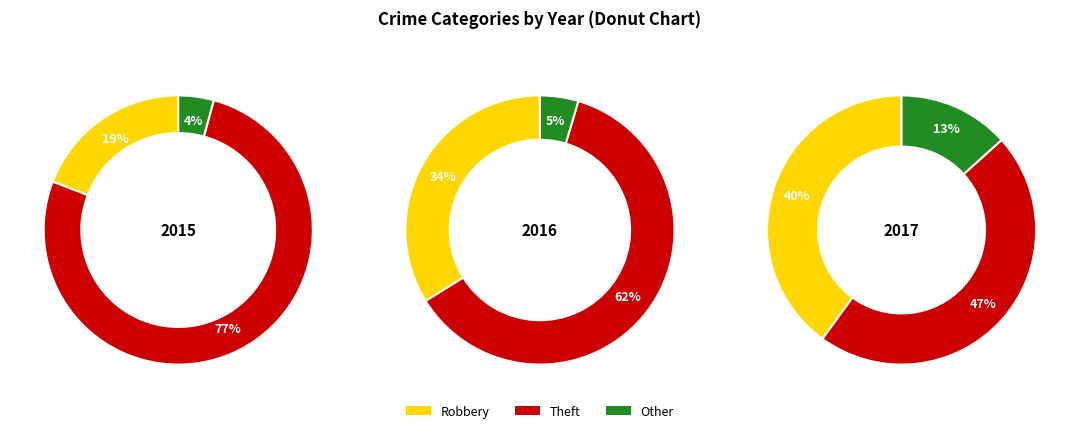

Do 2017 and 2016 together represent more than half of the pie?

Yes